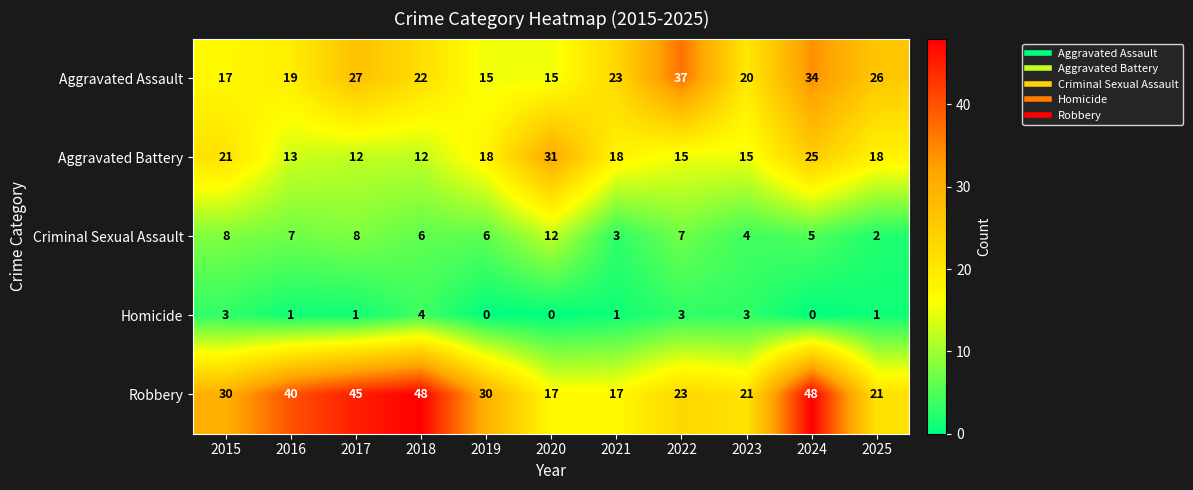

At how many categories does at least one series exceed 38?

4